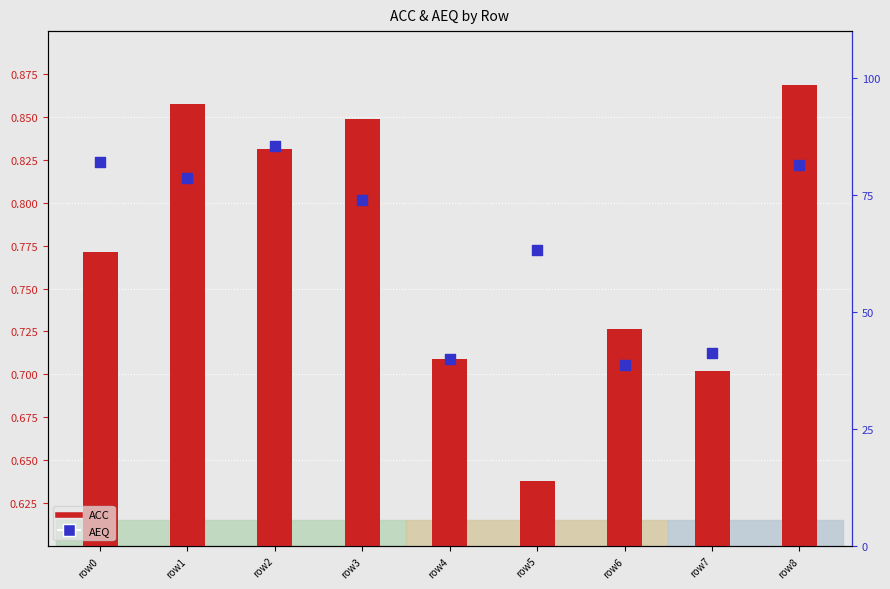

At which category is the sum across all series the highest?

row2